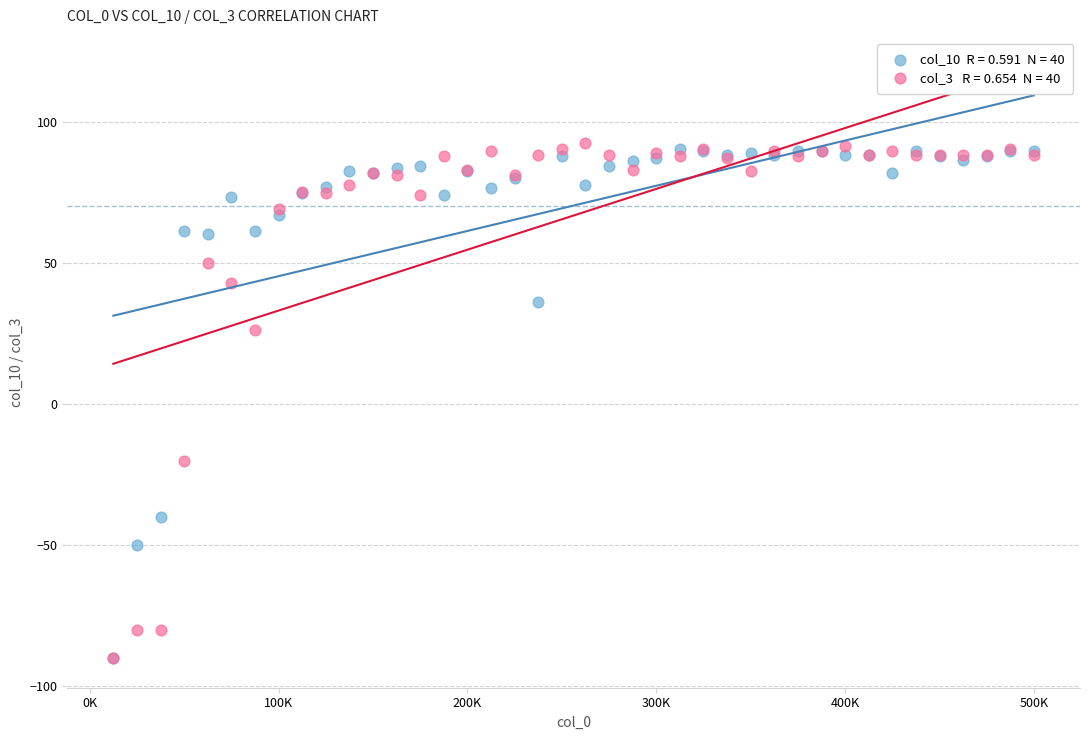

Across all series, what Y value is closest to 1?

-20.0